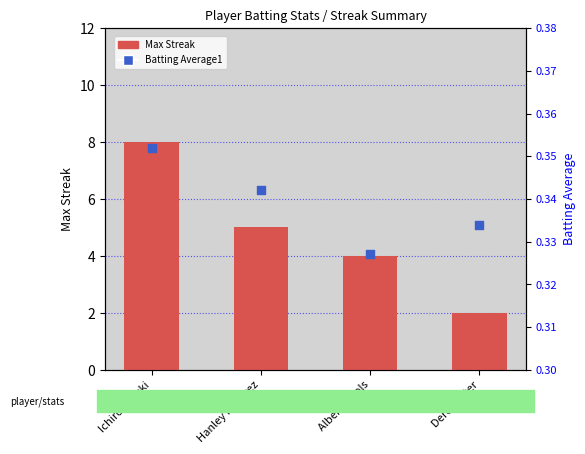

Is the value of Max Streak at Ichiro Suzuki greater than the value of Batting Average1 at Albert Pujols?

Yes